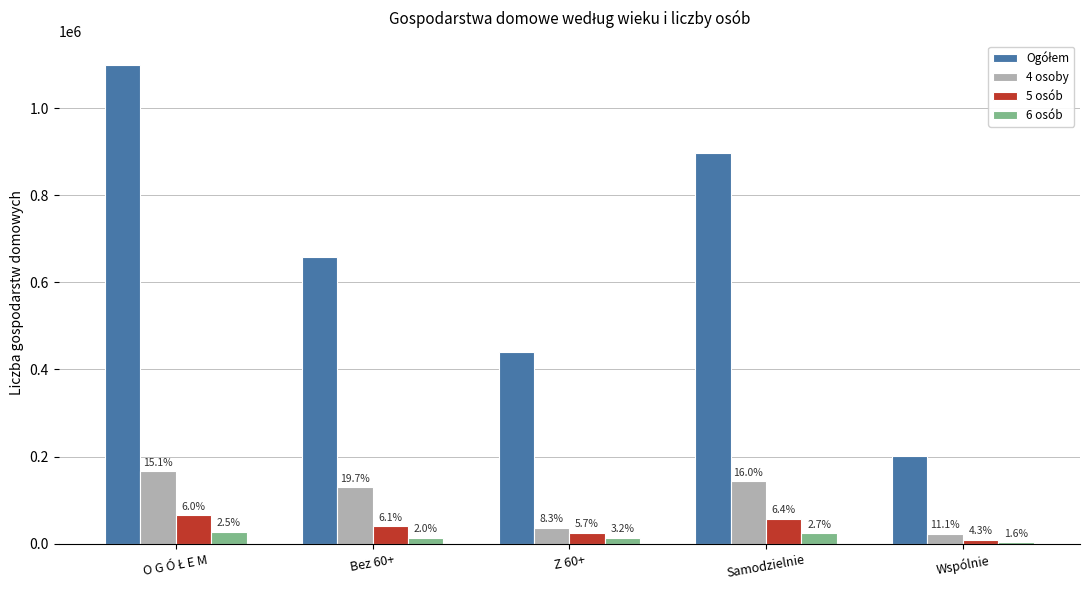

At which label is Ogółem closest to 650775?

Bez 60+